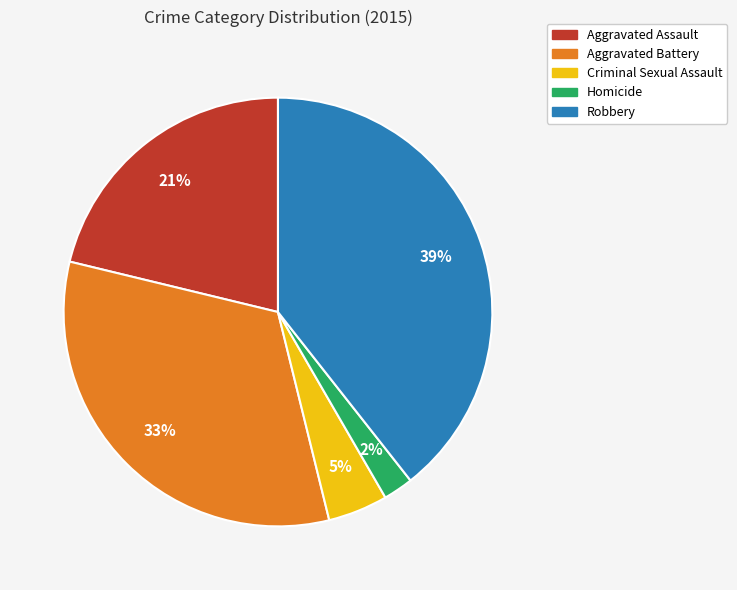

Which category has the biggest portion of the pie?

Robbery